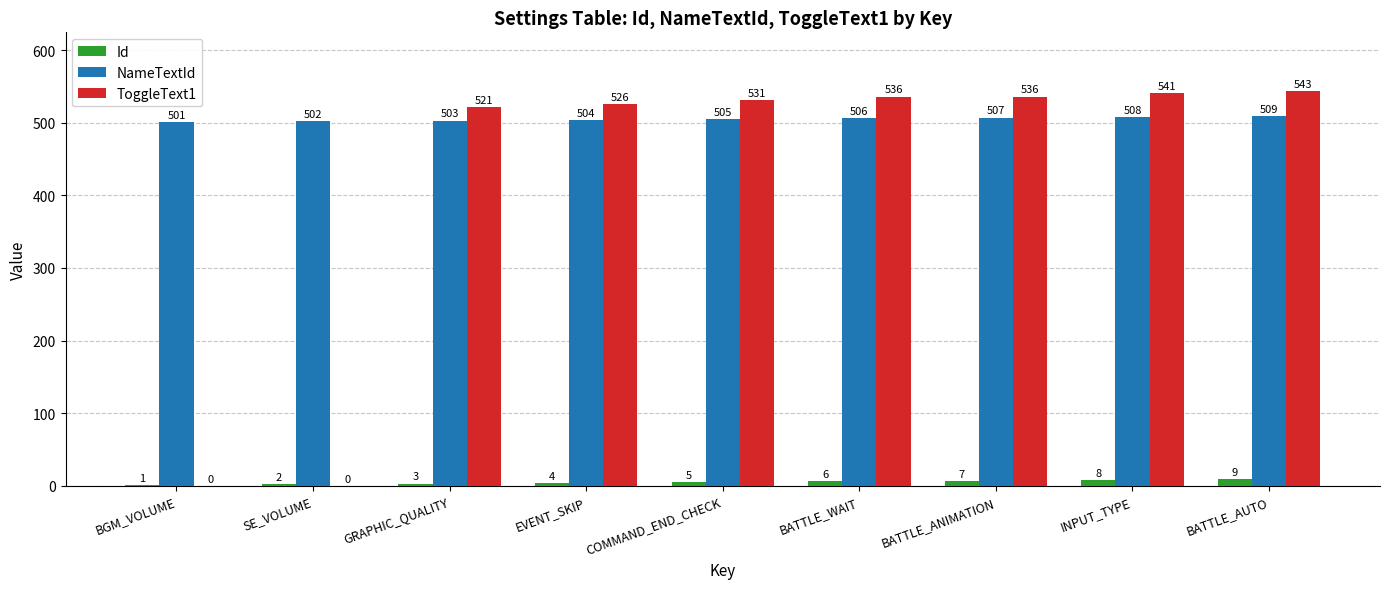

Which series has the largest total across all categories?

NameTextId